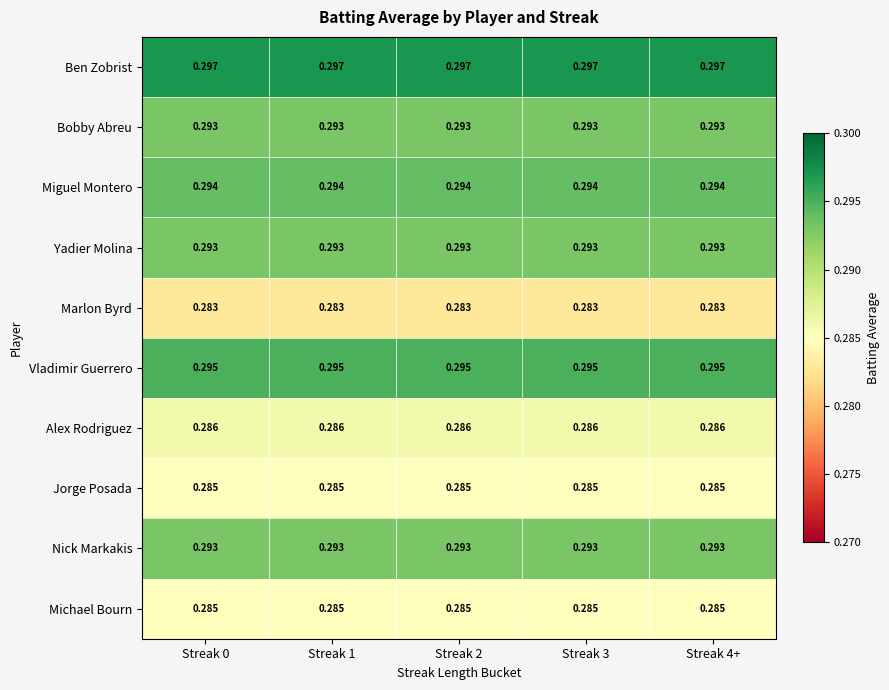

Is the value of Michael Bourn at Streak 4+ greater than the value of Bobby Abreu at Streak 1?

No